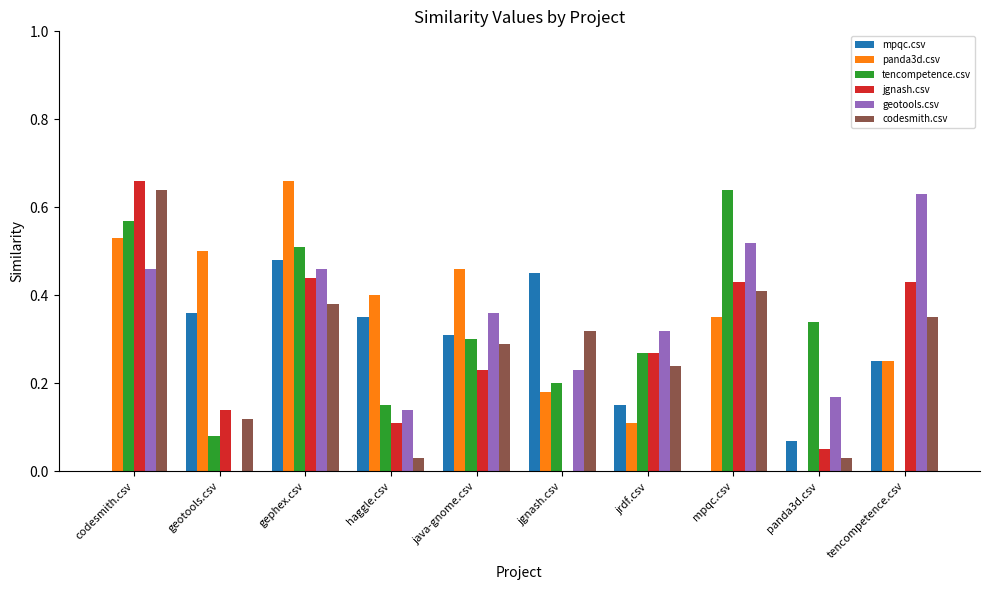

At which label does geotools.csv reach its peak?

tencompetence.csv